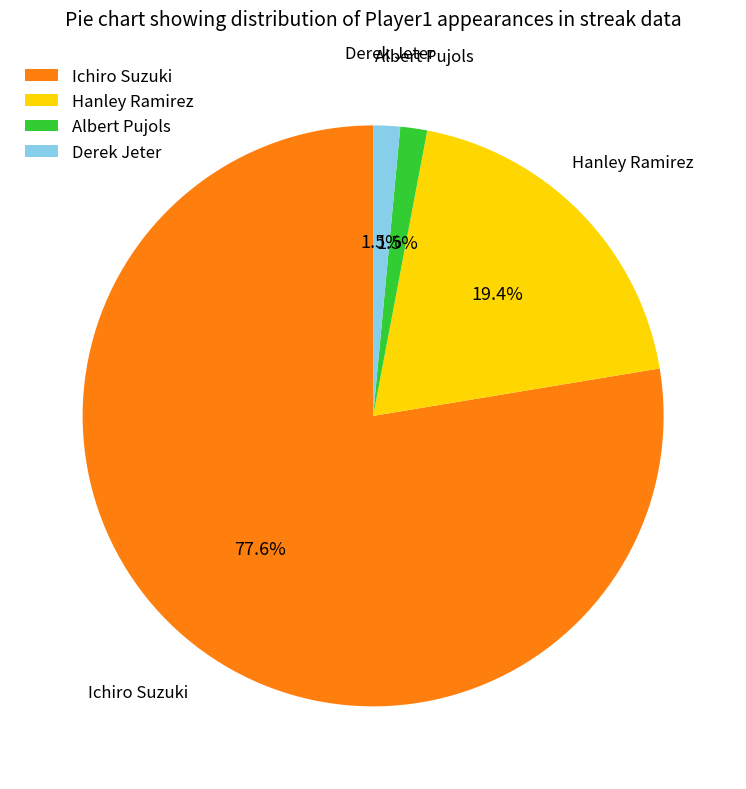

Between Hanley Ramirez and Ichiro Suzuki, which is larger?

Ichiro Suzuki